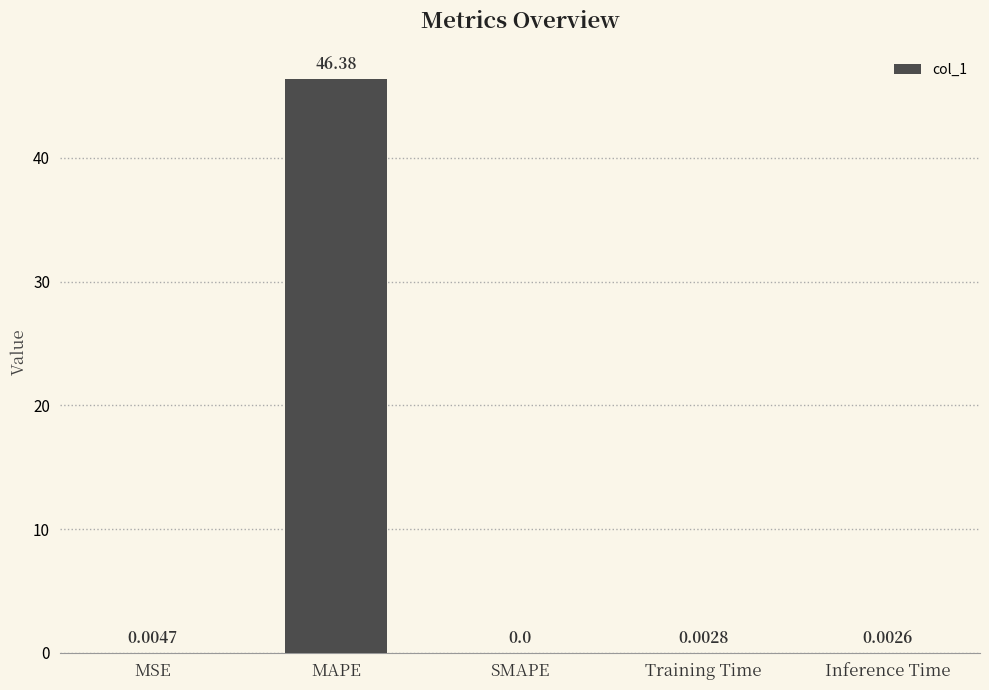

Between MAPE and SMAPE, which is larger?

MAPE